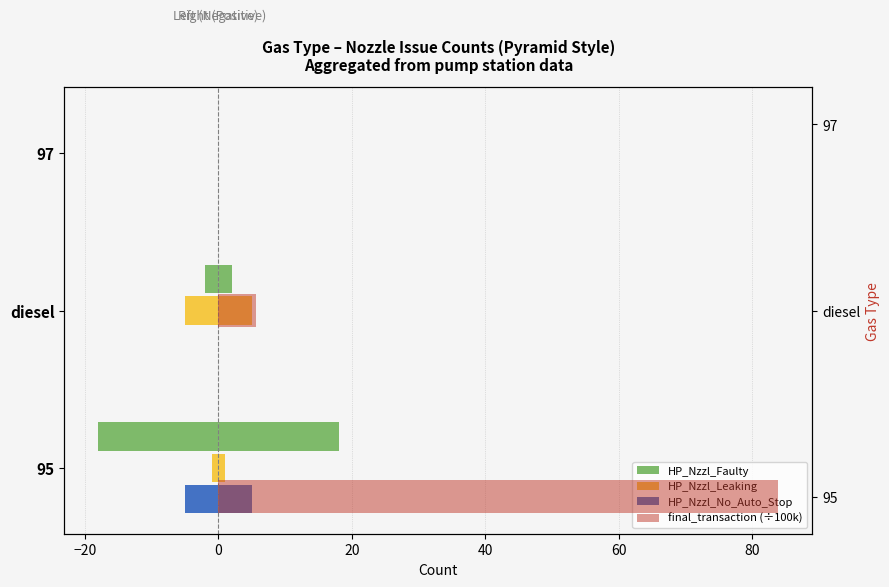

At how many categories does at least one series exceed -7?

3